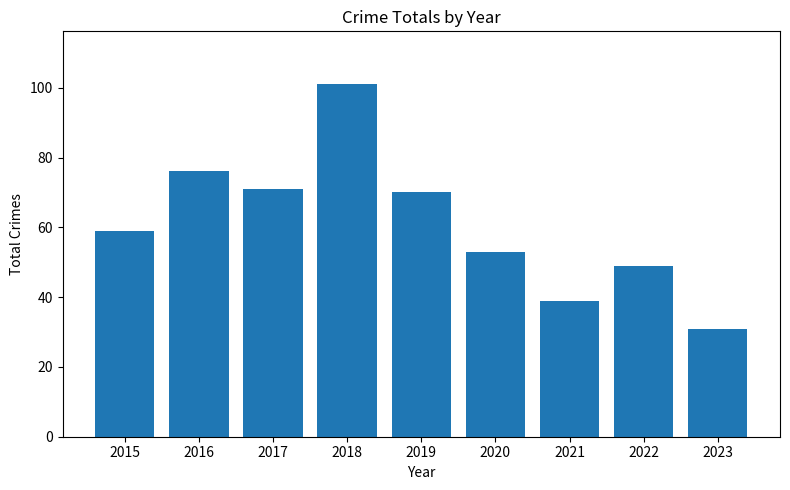

Read the value at 2018.

101